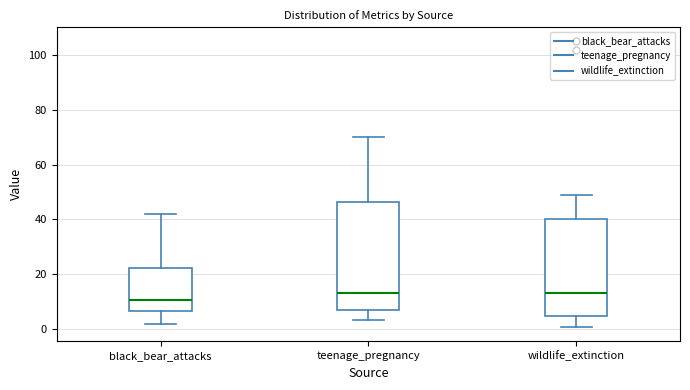

Comparing the boxes themselves (not the whiskers), which one is the tallest?

teenage_pregnancy